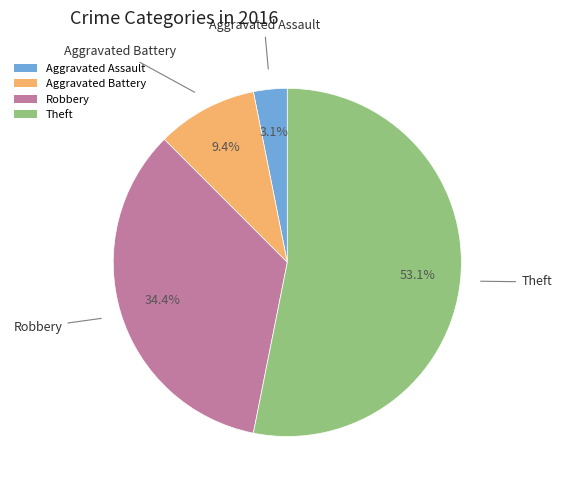

Between Theft and Aggravated Battery, which is larger?

Theft